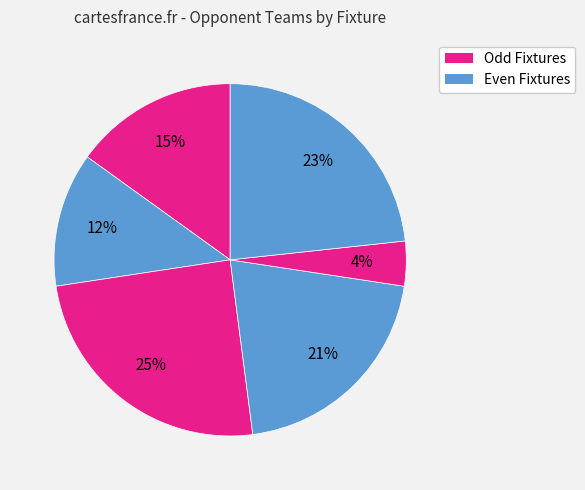

Is there a majority slice in this chart?

No